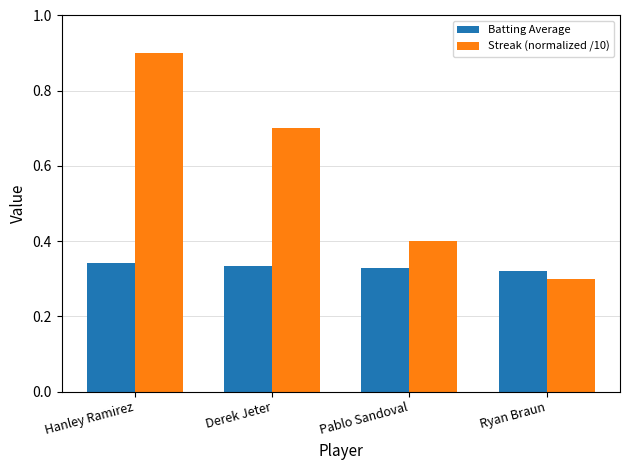

True or false: Streak (normalized /10) has a value of 0.7 at Pablo Sandoval.

False